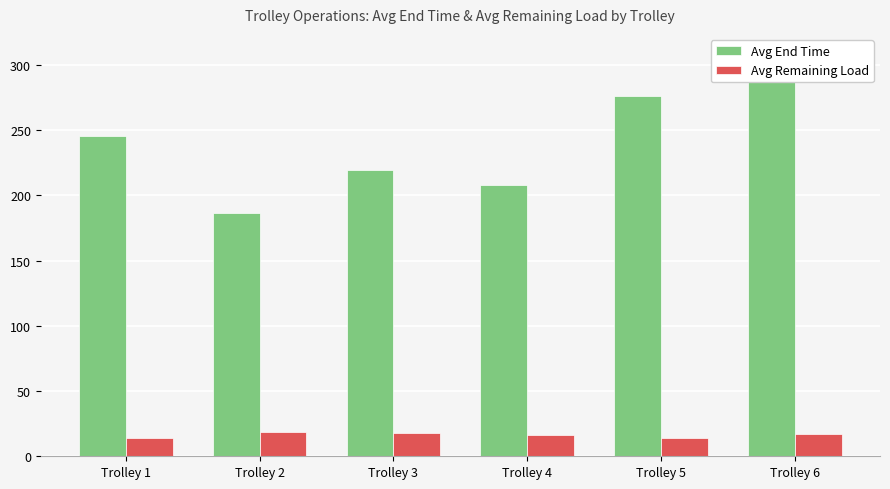

Between Trolley 6 and Trolley 4, which is larger?

Trolley 6